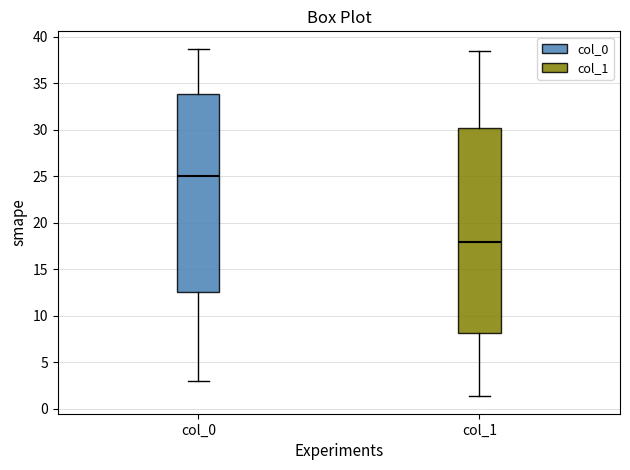

Reading left to right, transcribe this box plot: for each box, give where its median line is, the range the box spans, and where its two whiskers end, as read against the y-axis. The values are not printed on the chart, so give them approximately, as read against the axis.

col_0: median 25.0, box 12.5 to 34.0, whiskers 3.0 to 38.5
col_1: median 18.0, box 8.0 to 30.0, whiskers 1.5 to 38.5